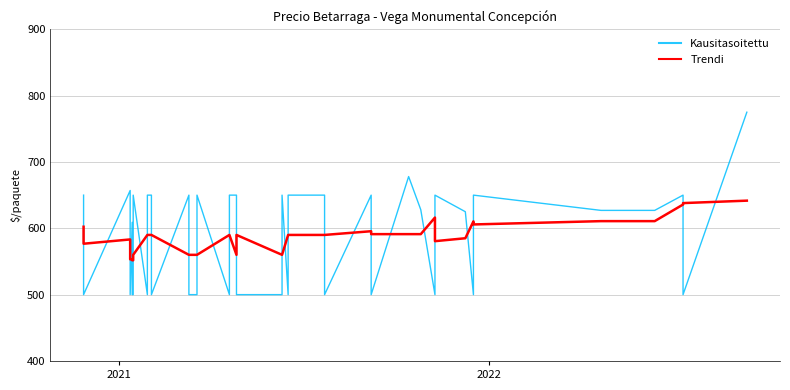

List the series in order of their peak value, lowest first.

Trendi, Kausitasoitettu